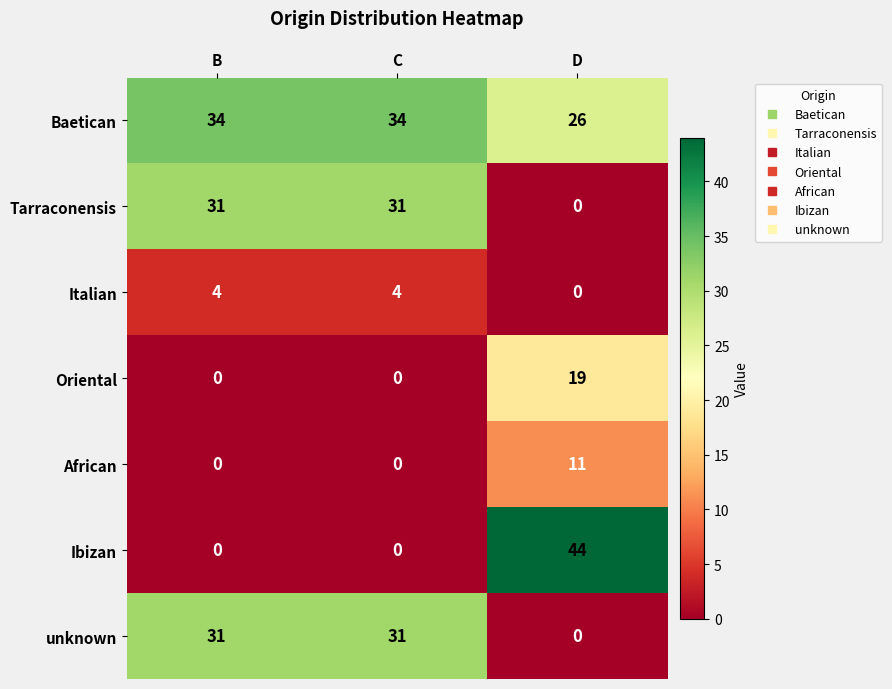

True or false: unknown has a value of 11 at D.

False